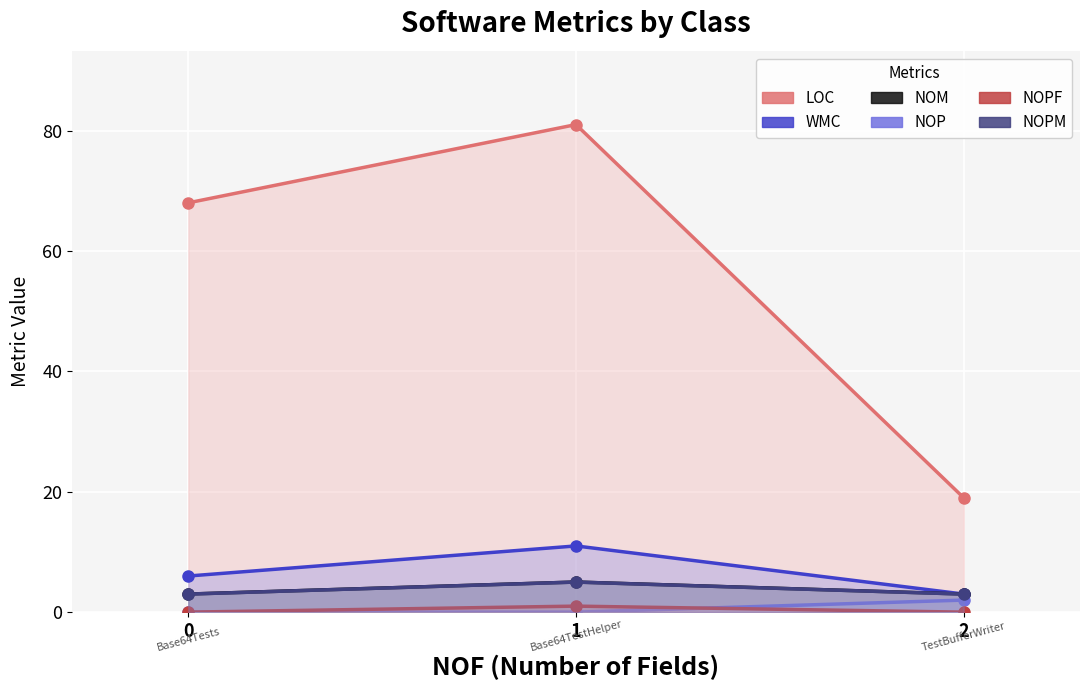

True or false: NOPF has a value of 0 at 0.

True